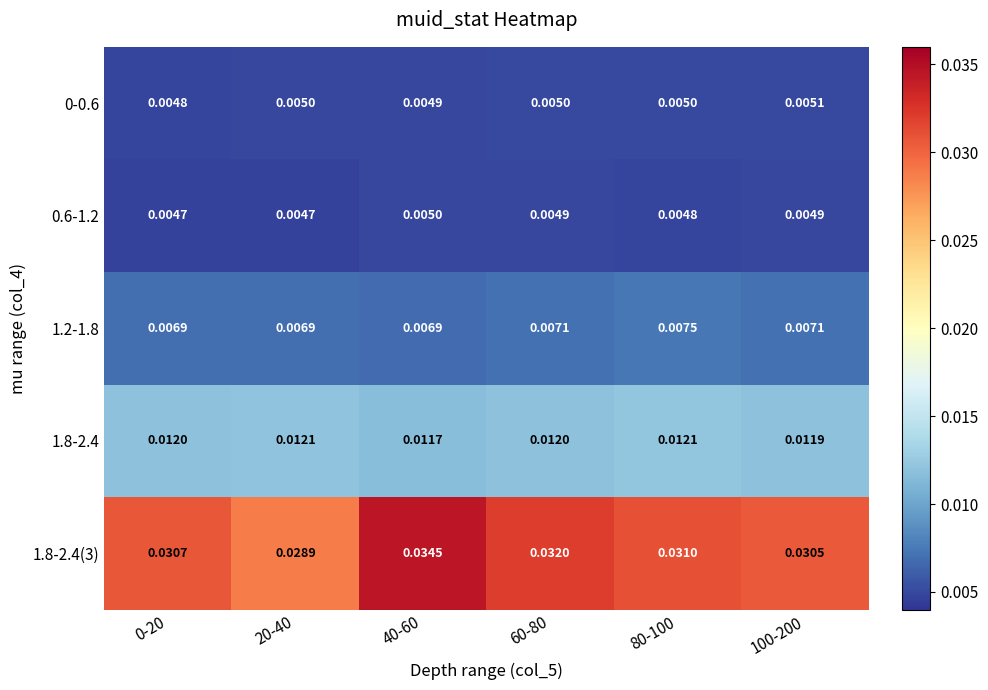

Is the value of 0-0.6 at 60-80 greater than the value of 1.8-2.4(3) at 100-200?

No